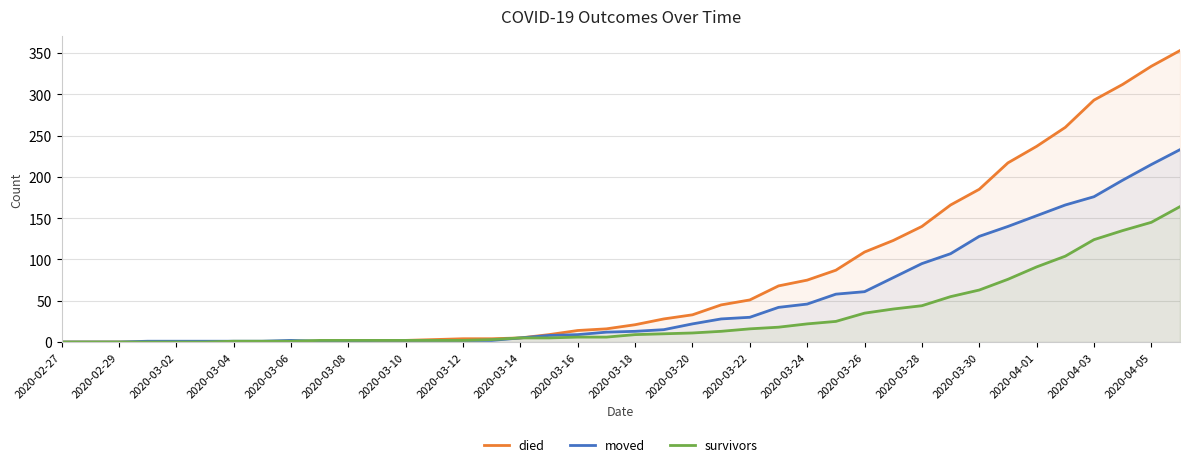

List the series in order of their overall mean, highest first.

died, moved, survivors